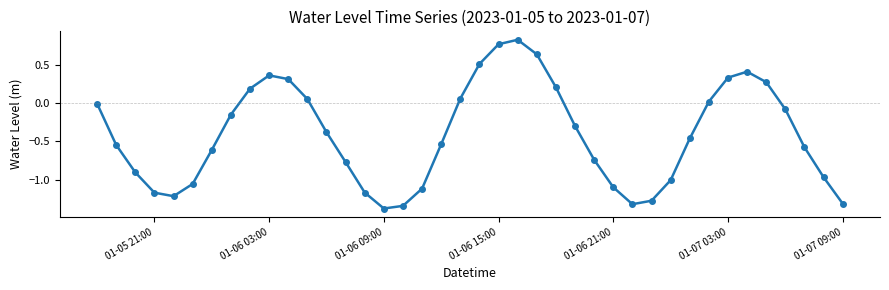

What is the smallest value displayed?

-1.4